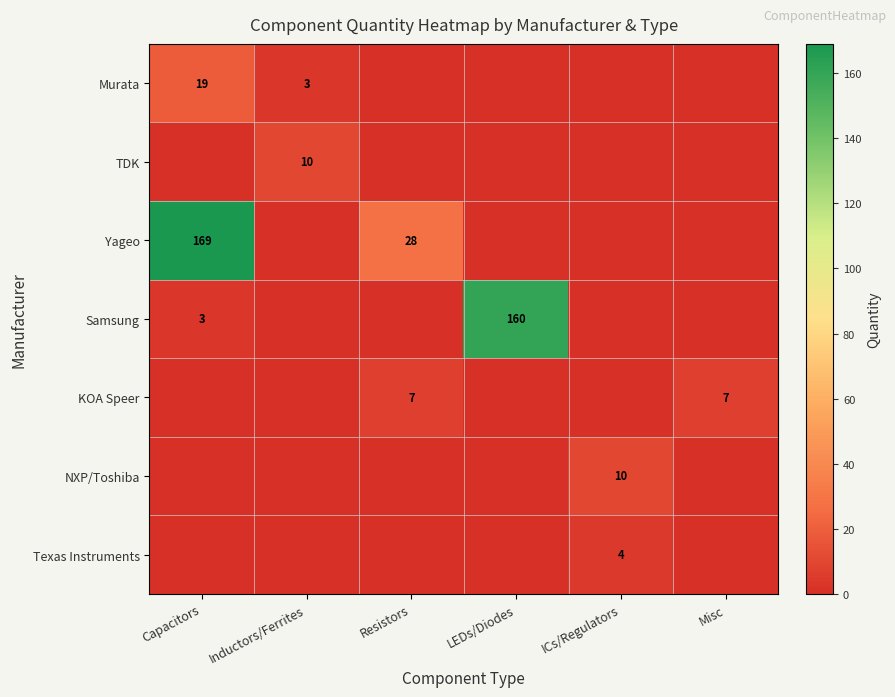

At which category is the sum across all series the highest?

Capacitors